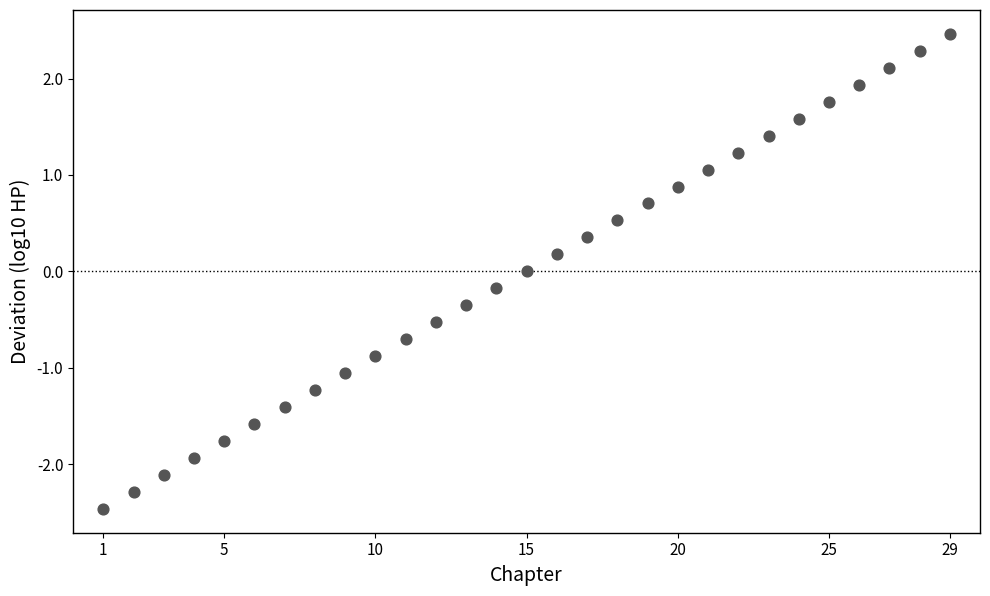

What is the range of X values (max minus min)?

28.0